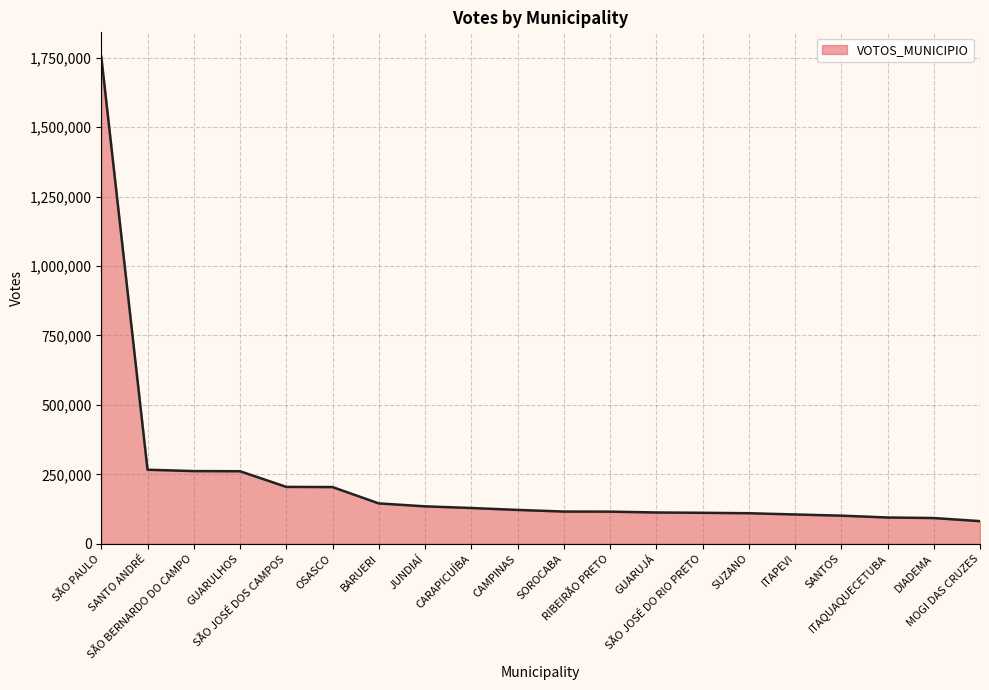

What is the minimum value shown in the chart?

81555